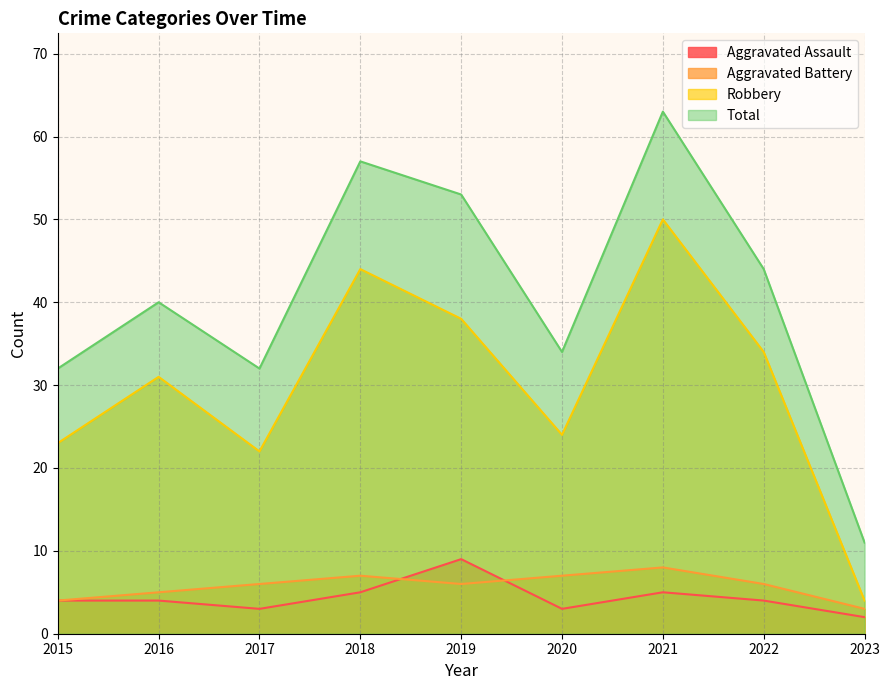

How many categories are shown in the chart?

9